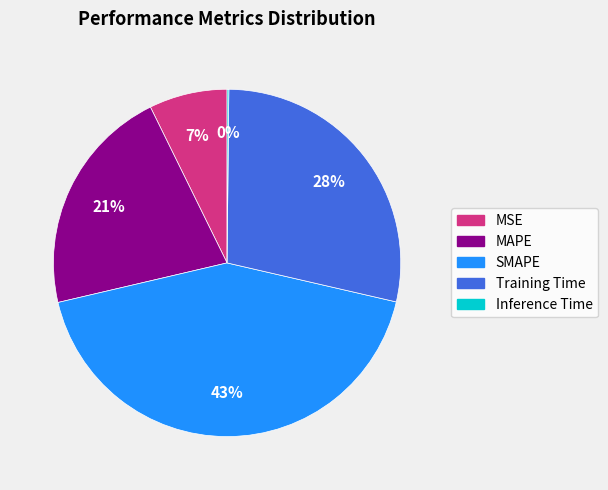

Is there any slice that represents more than half of the pie?

No